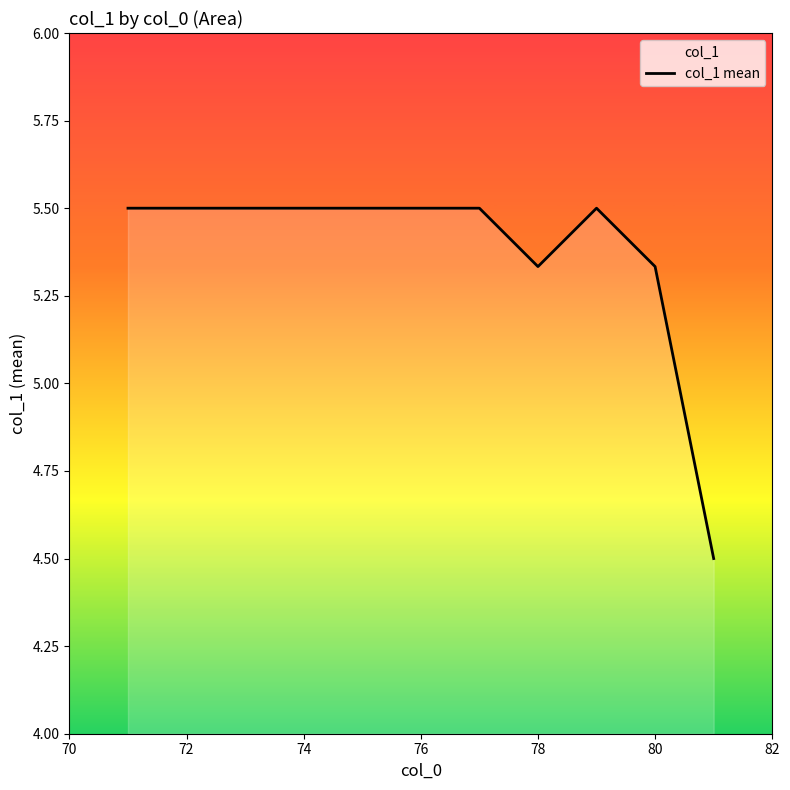

What is the minimum value shown in the chart?

4.5